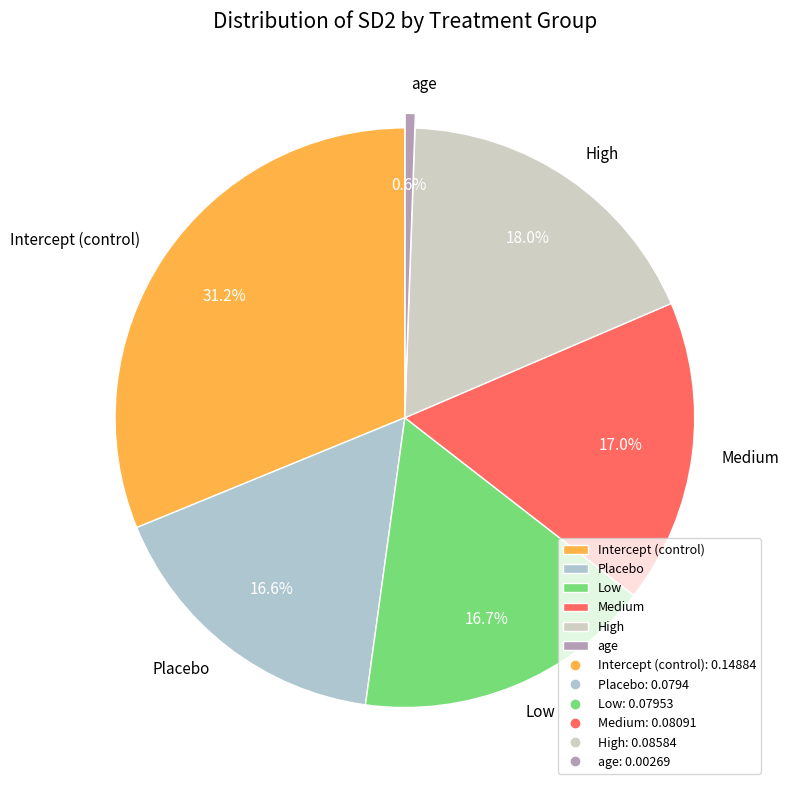

Is there any slice that represents more than half of the pie?

No